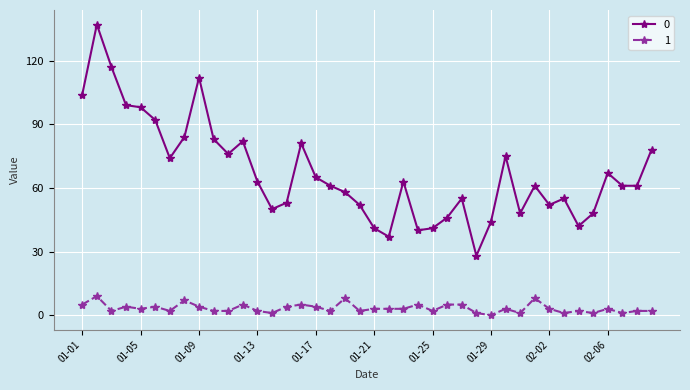

What is the greatest value displayed?

137